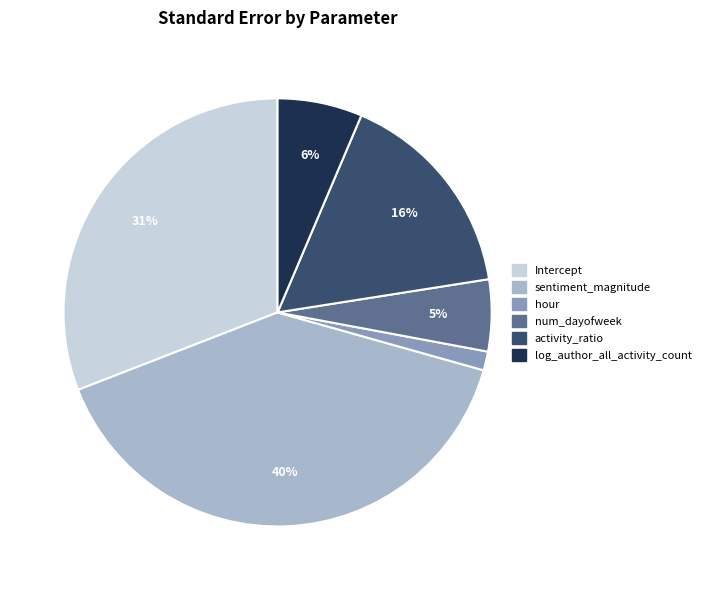

Is it true that log_author_all_activity_count is 20% of the pie?

False